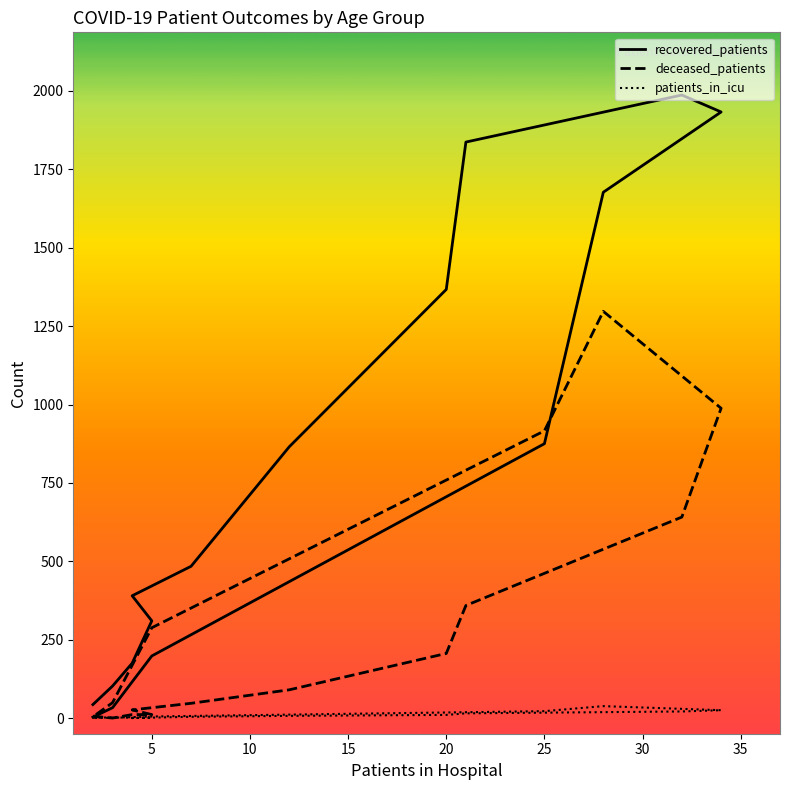

Between 50 - 54 and >90, which series saw the biggest shift?

recovered_patients